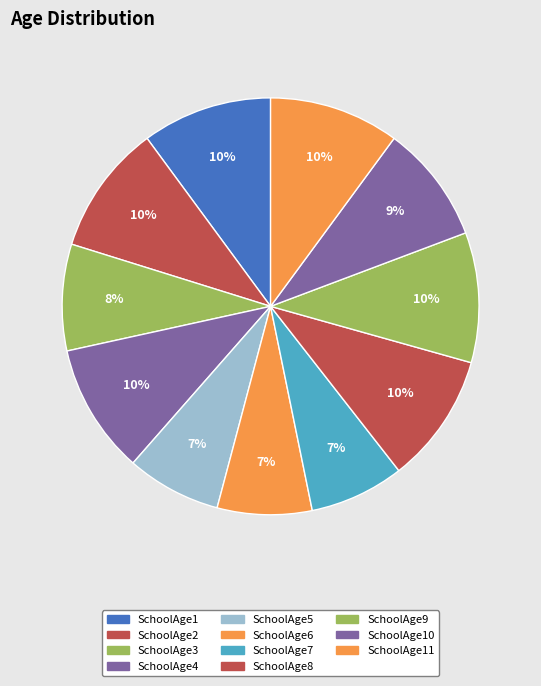

What is the largest slice in the pie chart?

SchoolAge1